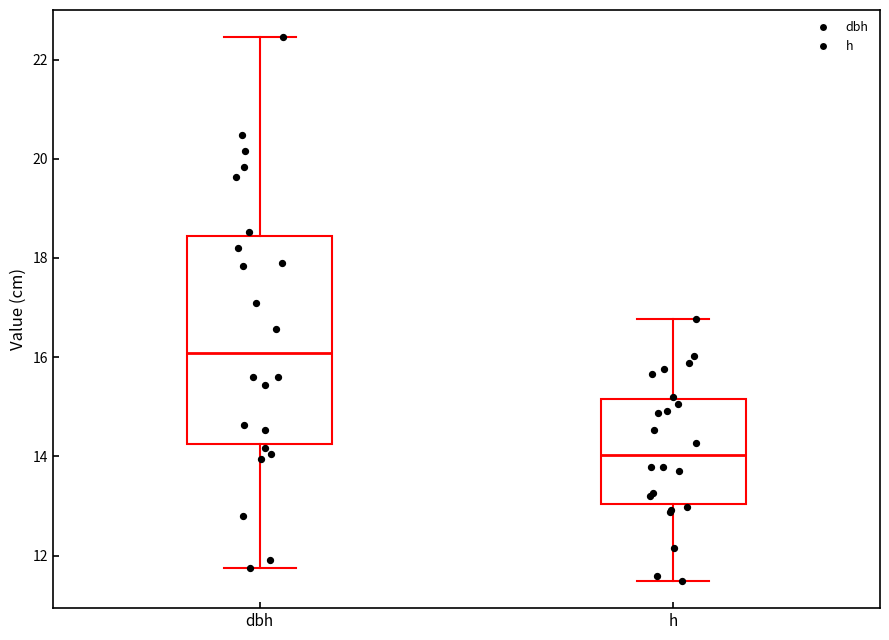

Reading left to right, read every box against the y-axis: the position of its median line, the range the box covers, and the ends of its whiskers. The values are not printed on the chart, so give them approximately, as read against the axis.

dbh: median 16.0, box 14.2 to 18.4, whiskers 11.8 to 22.4
h: median 14.0, box 13.0 to 15.2, whiskers 11.4 to 16.8